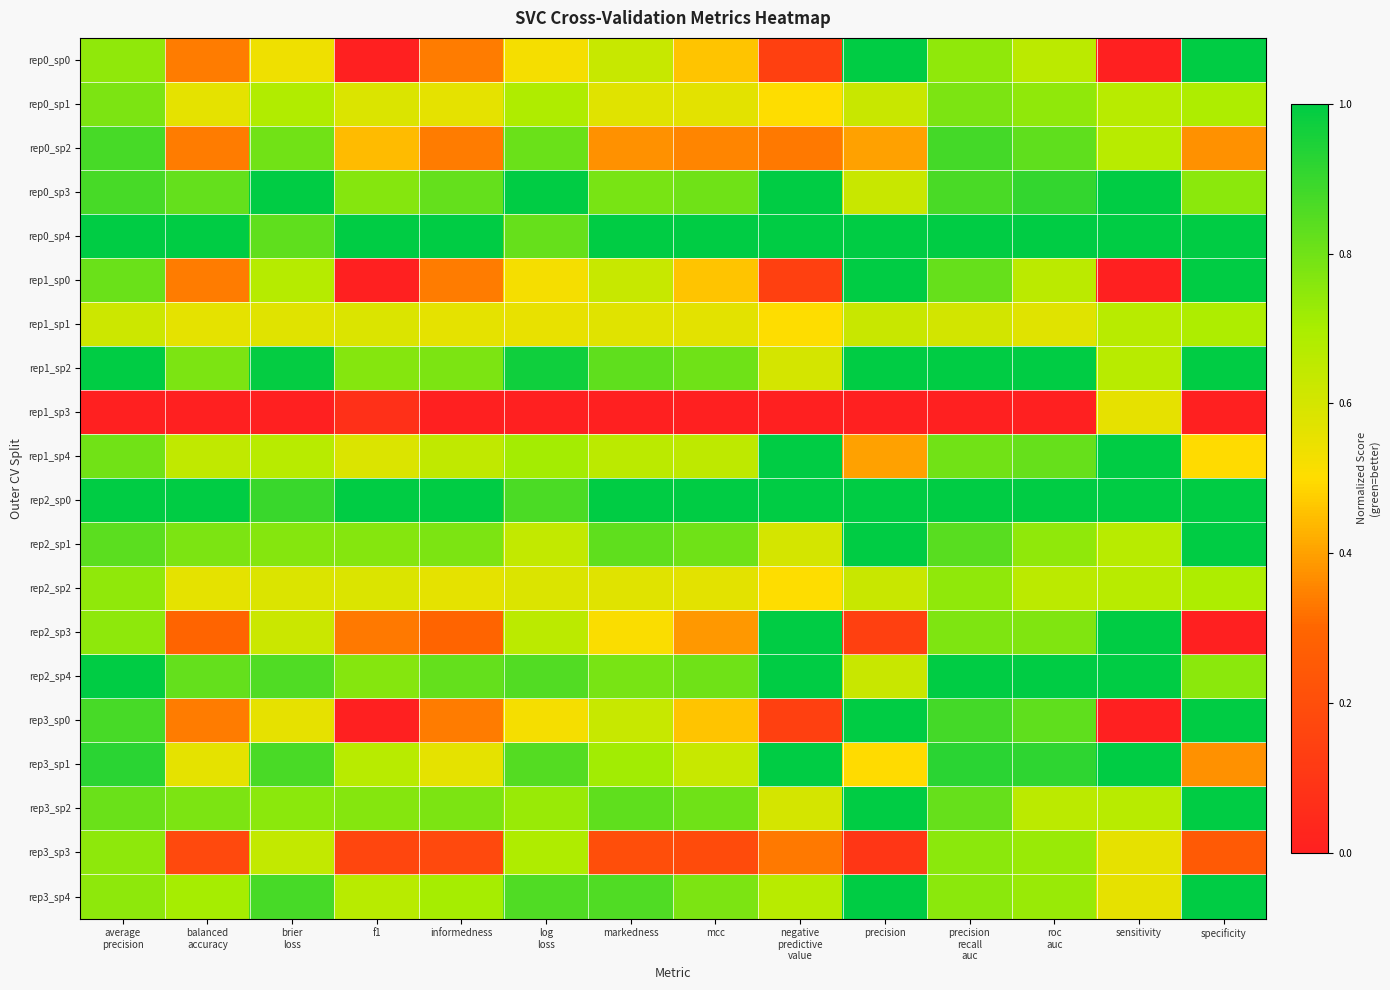

Reading left to right, extract all data points from this chart.

rep0_sp0: average
precision=0.7	balanced
accuracy=0.3	brier
loss=0.5	f1=0.0	informedness=0.3	log
loss=0.5	markedness=0.6	mcc=0.5	negative
predictive
value=0.1	precision=1.0	precision
recall
auc=0.7	roc
auc=0.7	sensitivity=0.0	specificity=1.0
rep0_sp1: average
precision=0.8	balanced
accuracy=0.6	brier
loss=0.7	f1=0.6	informedness=0.6	log
loss=0.7	markedness=0.6	mcc=0.6	negative
predictive
value=0.5	precision=0.6	precision
recall
auc=0.8	roc
auc=0.7	sensitivity=0.7	specificity=0.7
rep0_sp2: average
precision=0.9	balanced
accuracy=0.3	brier
loss=0.8	f1=0.4	informedness=0.3	log
loss=0.8	markedness=0.4	mcc=0.4	negative
predictive
value=0.3	precision=0.4	precision
recall
auc=0.9	roc
auc=0.8	sensitivity=0.7	specificity=0.4
rep0_sp3: average
precision=0.9	balanced
accuracy=0.8	brier
loss=1.0	f1=0.8	informedness=0.8	log
loss=1.0	markedness=0.8	mcc=0.8	negative
predictive
value=1.0	precision=0.6	precision
recall
auc=0.9	roc
auc=0.9	sensitivity=1.0	specificity=0.8
rep0_sp4: average
precision=1.0	balanced
accuracy=1.0	brier
loss=0.8	f1=1.0	informedness=1.0	log
loss=0.8	markedness=1.0	mcc=1.0	negative
predictive
value=1.0	precision=1.0	precision
recall
auc=1.0	roc
auc=1.0	sensitivity=1.0	specificity=1.0
rep1_sp0: average
precision=0.8	balanced
accuracy=0.3	brier
loss=0.7	f1=0.0	informedness=0.3	log
loss=0.5	markedness=0.6	mcc=0.5	negative
predictive
value=0.1	precision=1.0	precision
recall
auc=0.8	roc
auc=0.7	sensitivity=0.0	specificity=1.0
rep1_sp1: average
precision=0.6	balanced
accuracy=0.6	brier
loss=0.6	f1=0.6	informedness=0.6	log
loss=0.6	markedness=0.6	mcc=0.6	negative
predictive
value=0.5	precision=0.6	precision
recall
auc=0.6	roc
auc=0.6	sensitivity=0.7	specificity=0.7
rep1_sp2: average
precision=1.0	balanced
accuracy=0.8	brier
loss=1.0	f1=0.8	informedness=0.8	log
loss=1.0	markedness=0.8	mcc=0.8	negative
predictive
value=0.6	precision=1.0	precision
recall
auc=1.0	roc
auc=1.0	sensitivity=0.7	specificity=1.0
rep1_sp3: average
precision=0.0	balanced
accuracy=0.0	brier
loss=0.0	f1=0.1	informedness=0.0	log
loss=0.0	markedness=0.0	mcc=0.0	negative
predictive
value=0.0	precision=0.0	precision
recall
auc=0.0	roc
auc=0.0	sensitivity=0.6	specificity=0.0
rep1_sp4: average
precision=0.8	balanced
accuracy=0.6	brier
loss=0.7	f1=0.6	informedness=0.6	log
loss=0.7	markedness=0.7	mcc=0.7	negative
predictive
value=1.0	precision=0.4	precision
recall
auc=0.8	roc
auc=0.8	sensitivity=1.0	specificity=0.5
rep2_sp0: average
precision=1.0	balanced
accuracy=1.0	brier
loss=0.9	f1=1.0	informedness=1.0	log
loss=0.9	markedness=1.0	mcc=1.0	negative
predictive
value=1.0	precision=1.0	precision
recall
auc=1.0	roc
auc=1.0	sensitivity=1.0	specificity=1.0
rep2_sp1: average
precision=0.8	balanced
accuracy=0.8	brier
loss=0.8	f1=0.8	informedness=0.8	log
loss=0.6	markedness=0.8	mcc=0.8	negative
predictive
value=0.6	precision=1.0	precision
recall
auc=0.8	roc
auc=0.7	sensitivity=0.7	specificity=1.0
rep2_sp2: average
precision=0.7	balanced
accuracy=0.6	brier
loss=0.6	f1=0.6	informedness=0.6	log
loss=0.6	markedness=0.6	mcc=0.6	negative
predictive
value=0.5	precision=0.6	precision
recall
auc=0.7	roc
auc=0.7	sensitivity=0.7	specificity=0.7
rep2_sp3: average
precision=0.7	balanced
accuracy=0.3	brier
loss=0.6	f1=0.3	informedness=0.3	log
loss=0.7	markedness=0.5	mcc=0.4	negative
predictive
value=1.0	precision=0.1	precision
recall
auc=0.8	roc
auc=0.8	sensitivity=1.0	specificity=0.0
rep2_sp4: average
precision=1.0	balanced
accuracy=0.8	brier
loss=0.9	f1=0.8	informedness=0.8	log
loss=0.9	markedness=0.8	mcc=0.8	negative
predictive
value=1.0	precision=0.6	precision
recall
auc=1.0	roc
auc=1.0	sensitivity=1.0	specificity=0.8
rep3_sp0: average
precision=0.9	balanced
accuracy=0.3	brier
loss=0.6	f1=0.0	informedness=0.3	log
loss=0.5	markedness=0.6	mcc=0.5	negative
predictive
value=0.1	precision=1.0	precision
recall
auc=0.9	roc
auc=0.8	sensitivity=0.0	specificity=1.0
rep3_sp1: average
precision=0.9	balanced
accuracy=0.6	brier
loss=0.9	f1=0.7	informedness=0.6	log
loss=0.9	markedness=0.7	mcc=0.6	negative
predictive
value=1.0	precision=0.5	precision
recall
auc=0.9	roc
auc=0.9	sensitivity=1.0	specificity=0.4
rep3_sp2: average
precision=0.8	balanced
accuracy=0.8	brier
loss=0.8	f1=0.8	informedness=0.8	log
loss=0.7	markedness=0.8	mcc=0.8	negative
predictive
value=0.6	precision=1.0	precision
recall
auc=0.8	roc
auc=0.7	sensitivity=0.7	specificity=1.0
rep3_sp3: average
precision=0.7	balanced
accuracy=0.2	brier
loss=0.6	f1=0.2	informedness=0.2	log
loss=0.7	markedness=0.2	mcc=0.2	negative
predictive
value=0.3	precision=0.1	precision
recall
auc=0.8	roc
auc=0.7	sensitivity=0.6	specificity=0.2
rep3_sp4: average
precision=0.7	balanced
accuracy=0.7	brier
loss=0.9	f1=0.7	informedness=0.7	log
loss=0.9	markedness=0.9	mcc=0.8	negative
predictive
value=0.7	precision=1.0	precision
recall
auc=0.8	roc
auc=0.7	sensitivity=0.6	specificity=1.0